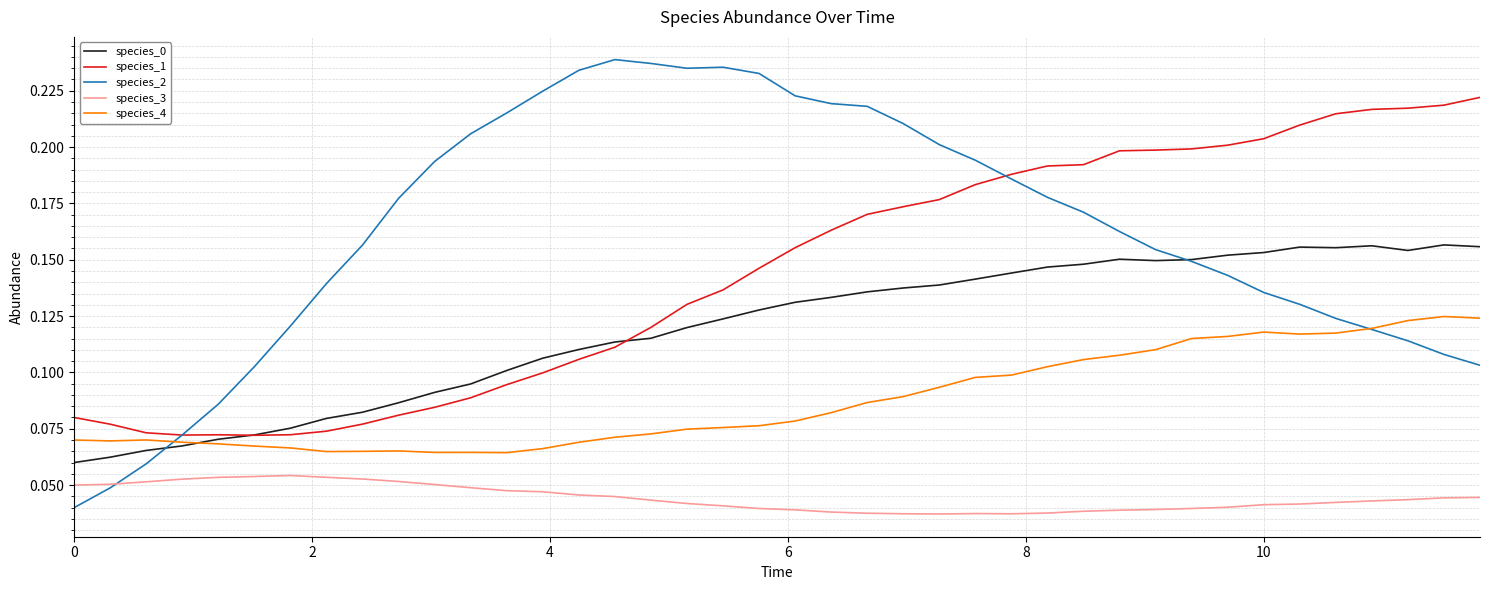

Which series has the largest range (max minus min)?

species_2